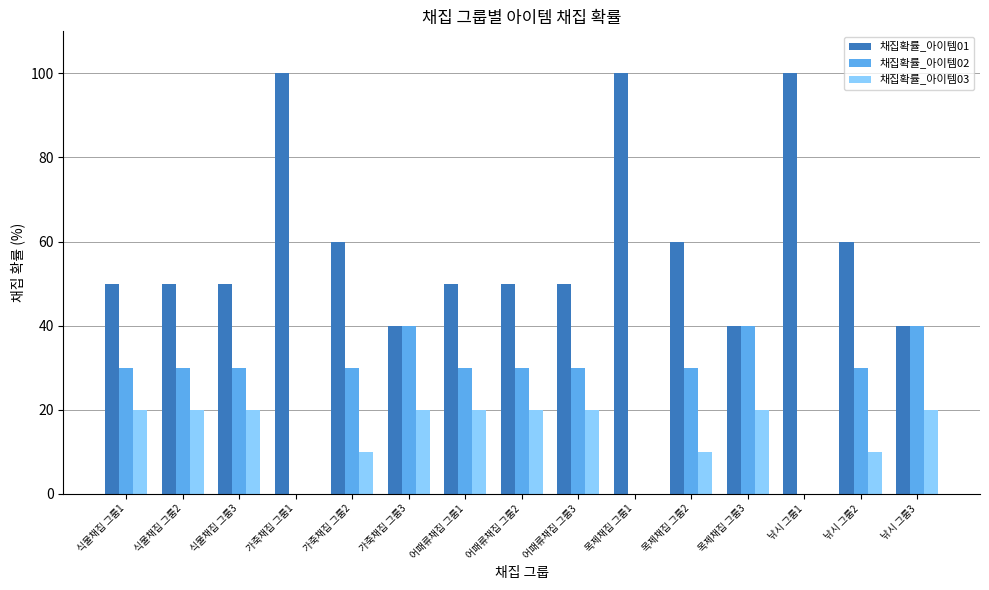

Is it true that 채집확률_아이템03 equals 4 at 목제채집 그룹2?

False